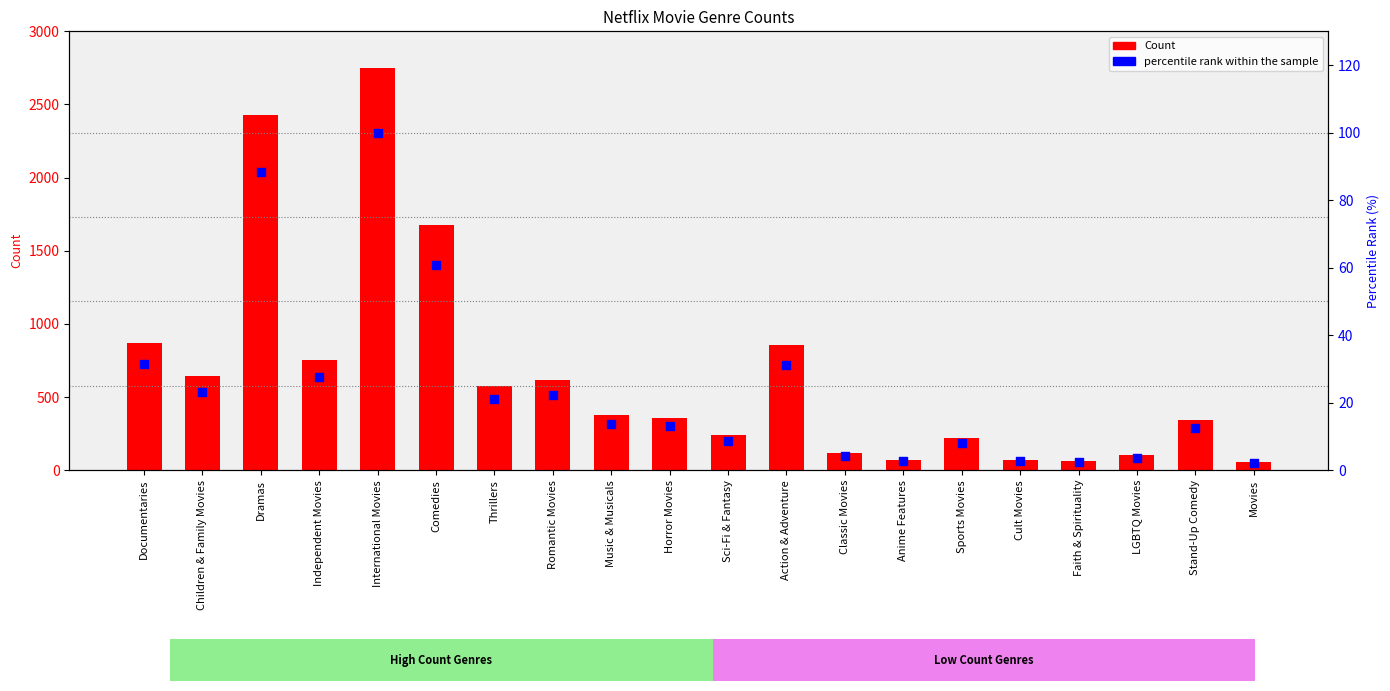

At which category is the sum across all series the highest?

International Movies